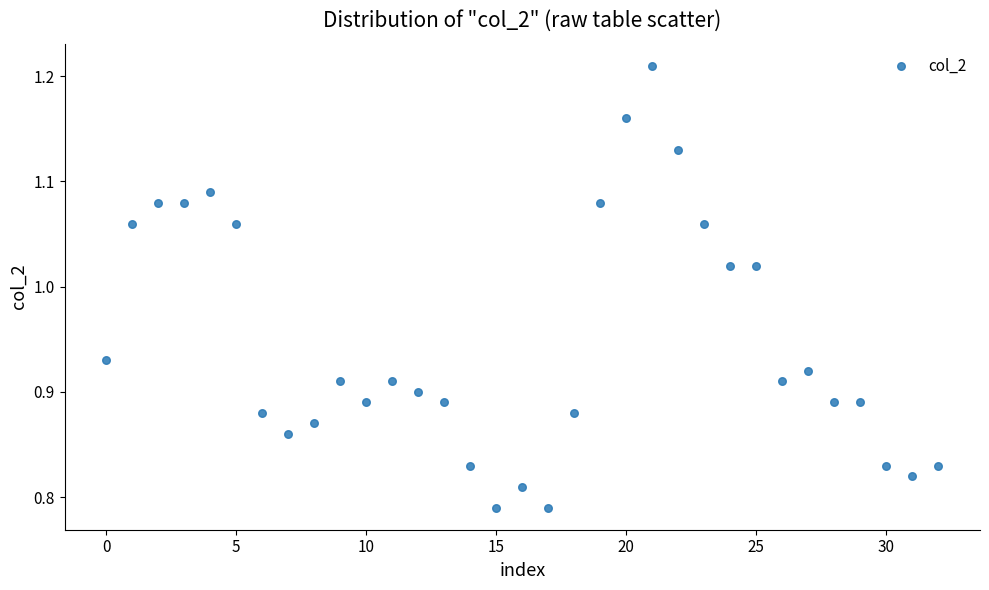

What is the range of Y values (max minus min)?

0.4